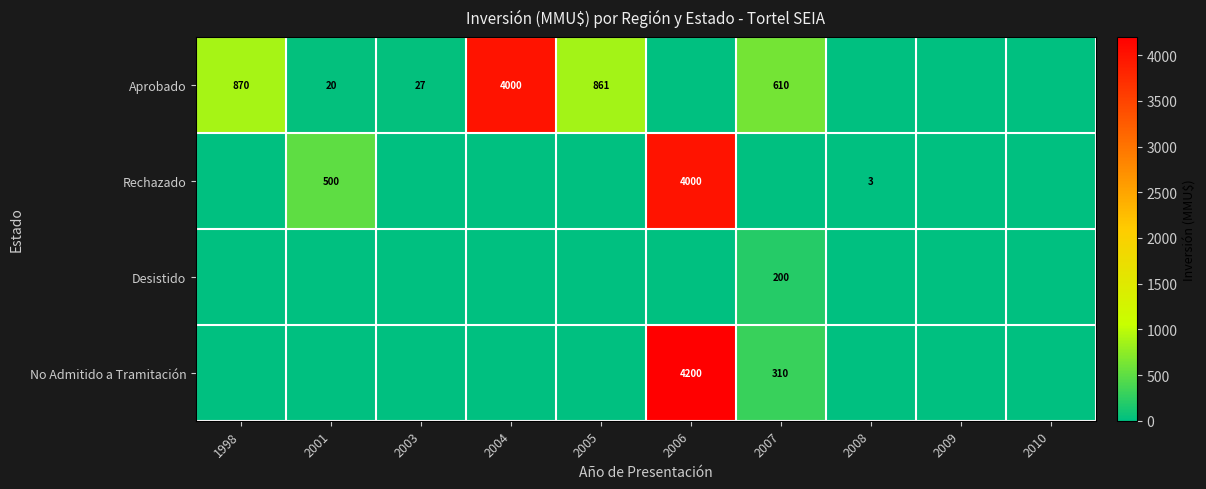

The value of No Admitido a Tramitación at 2006 is 4200.0. True or false?

True